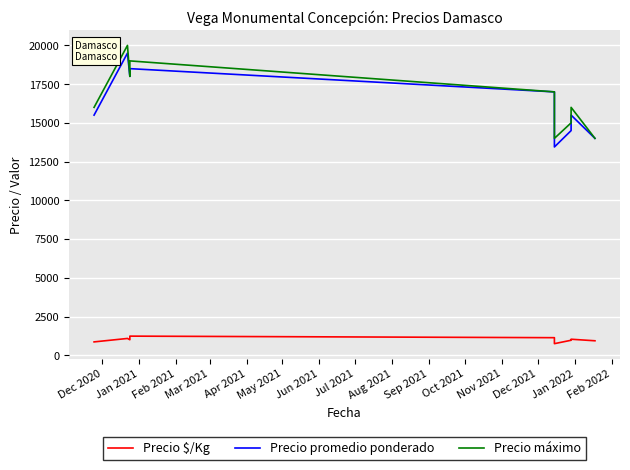

What is the total value across all series at Apr 2021?

35133